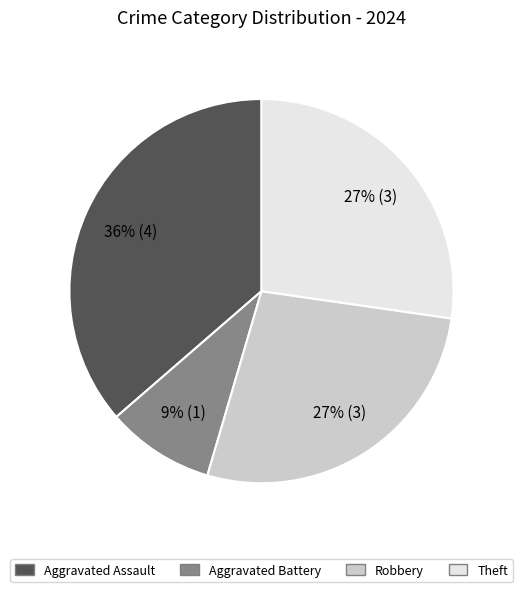

Is the sum of Theft and Robbery greater than half?

Yes